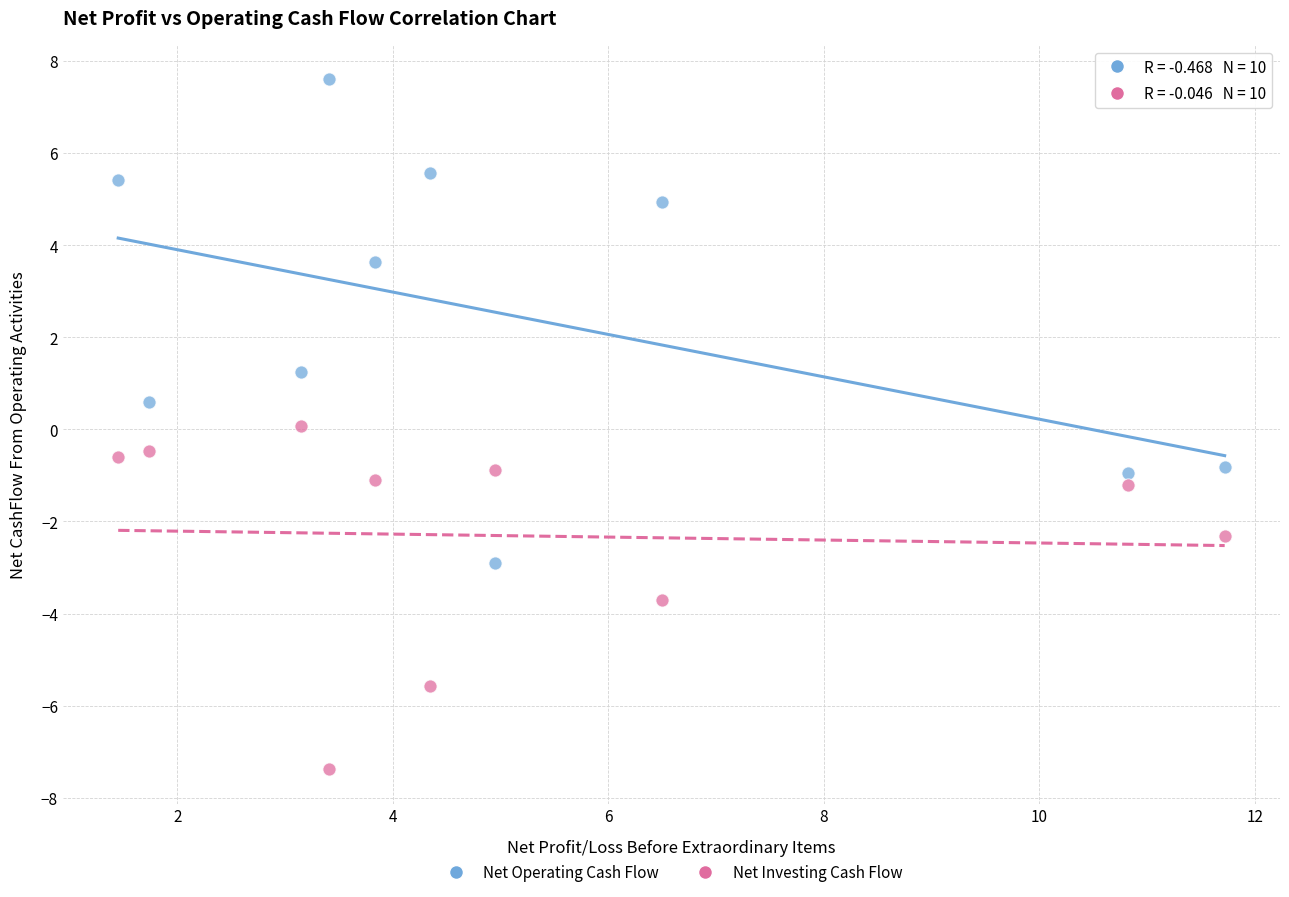

Across all data points, what is the range of X values (max minus min)?

10.3